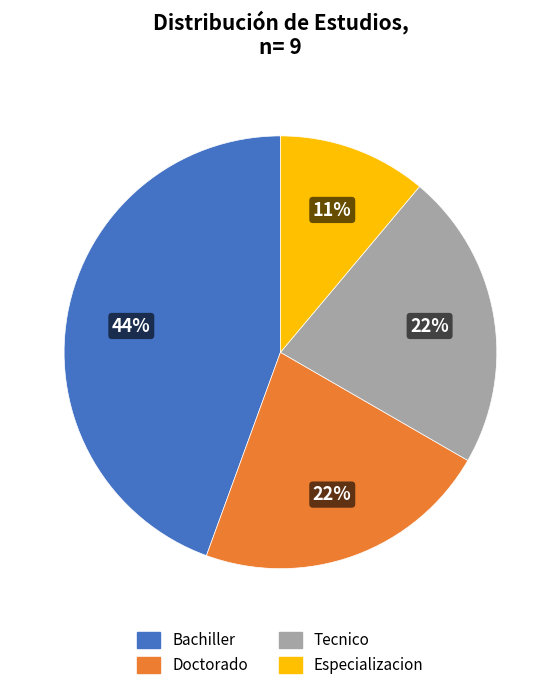

Is the sum of Especializacion and Bachiller greater than half?

Yes